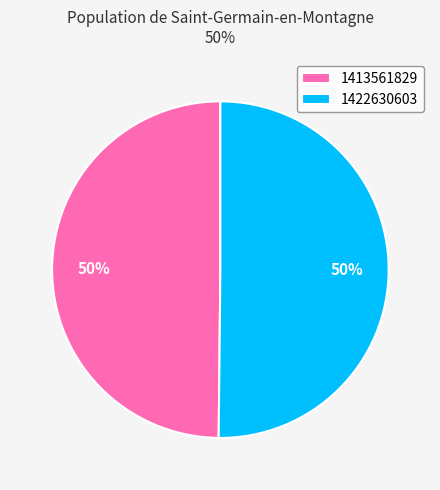

Is the sum of 1413561829 and 1422630603 greater than half?

Yes